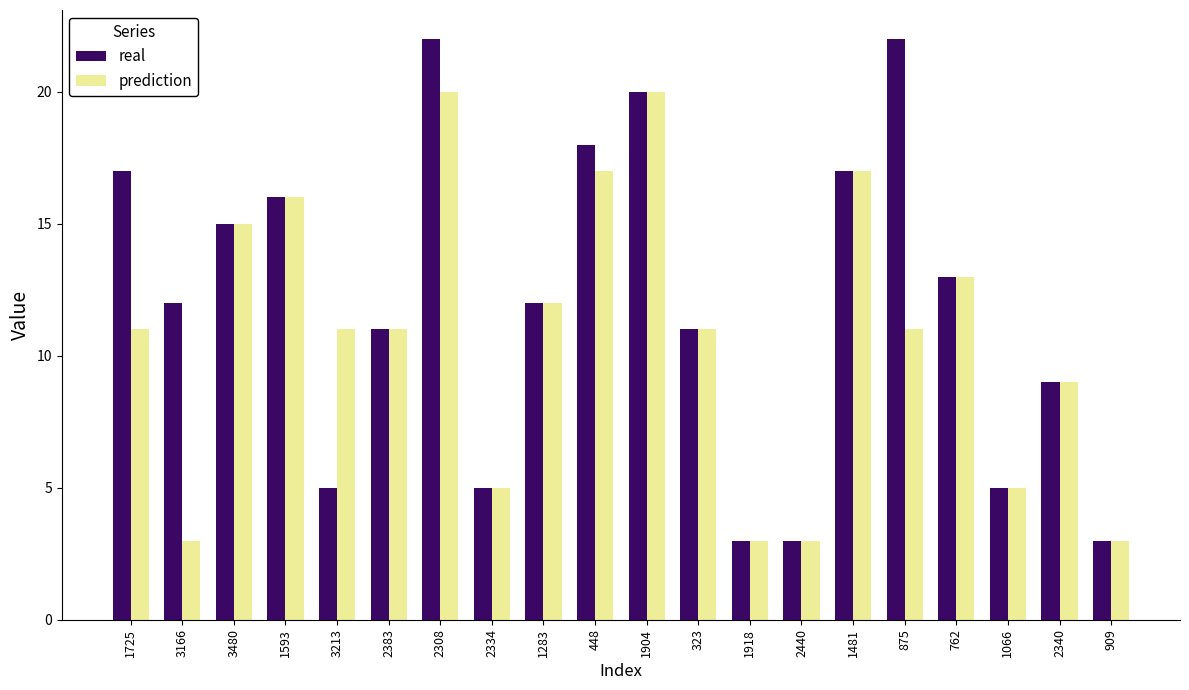

What is the label of the 3rd bar from the right?

1066